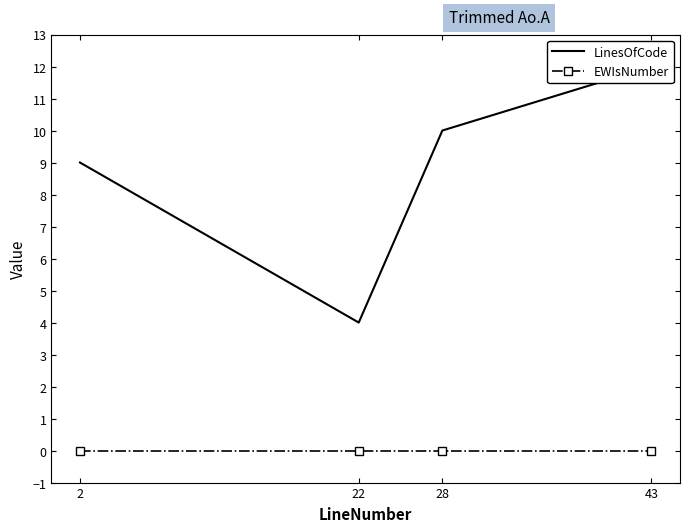

True or false: LinesOfCode has a value of 10 at 28.

True